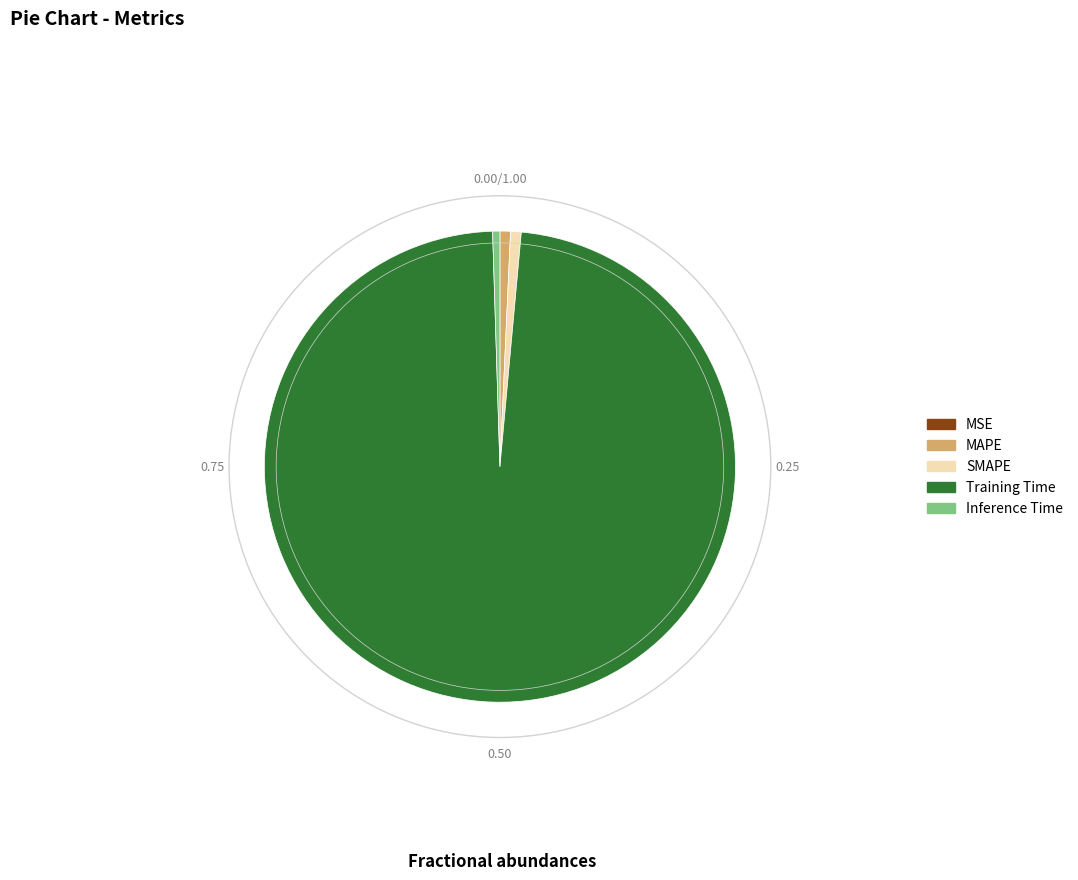

Does any single category account for the majority?

Yes